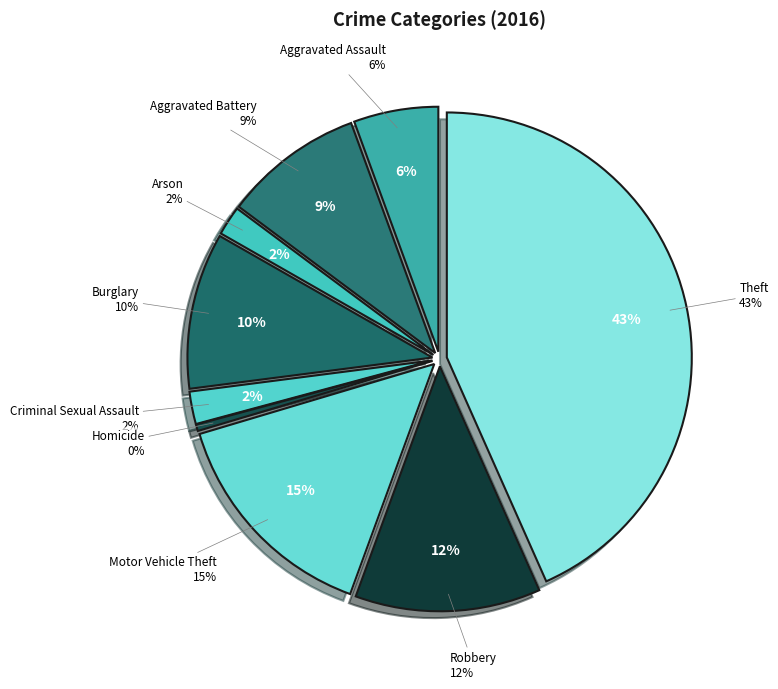

To the nearest percent, what is the combined percentage of Arson and Aggravated Assault?

8%